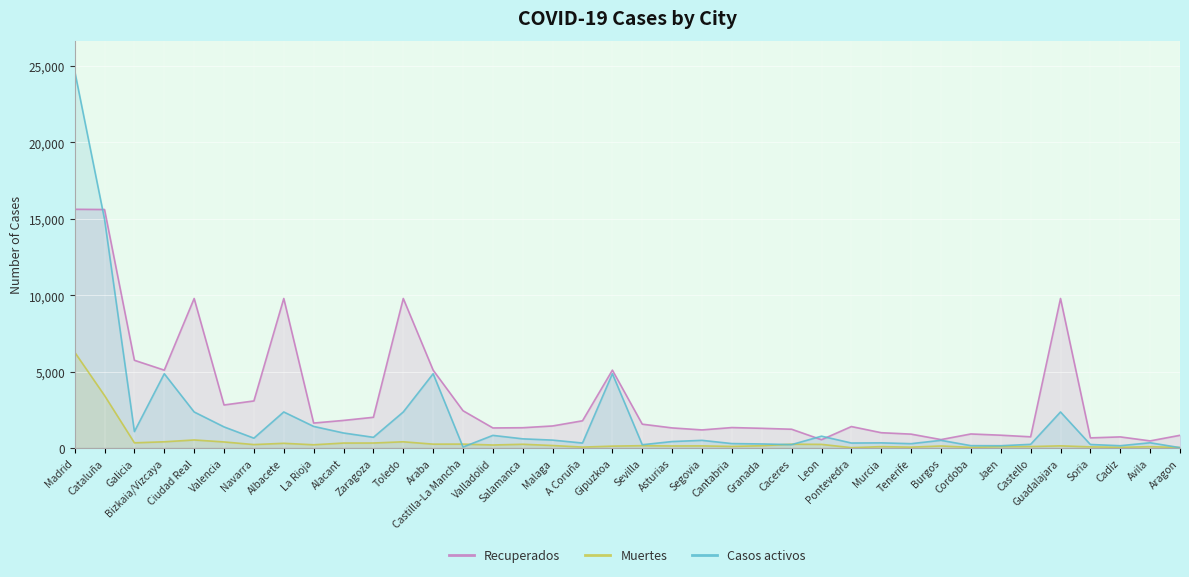

What is the maximum value shown in the chart?

24683